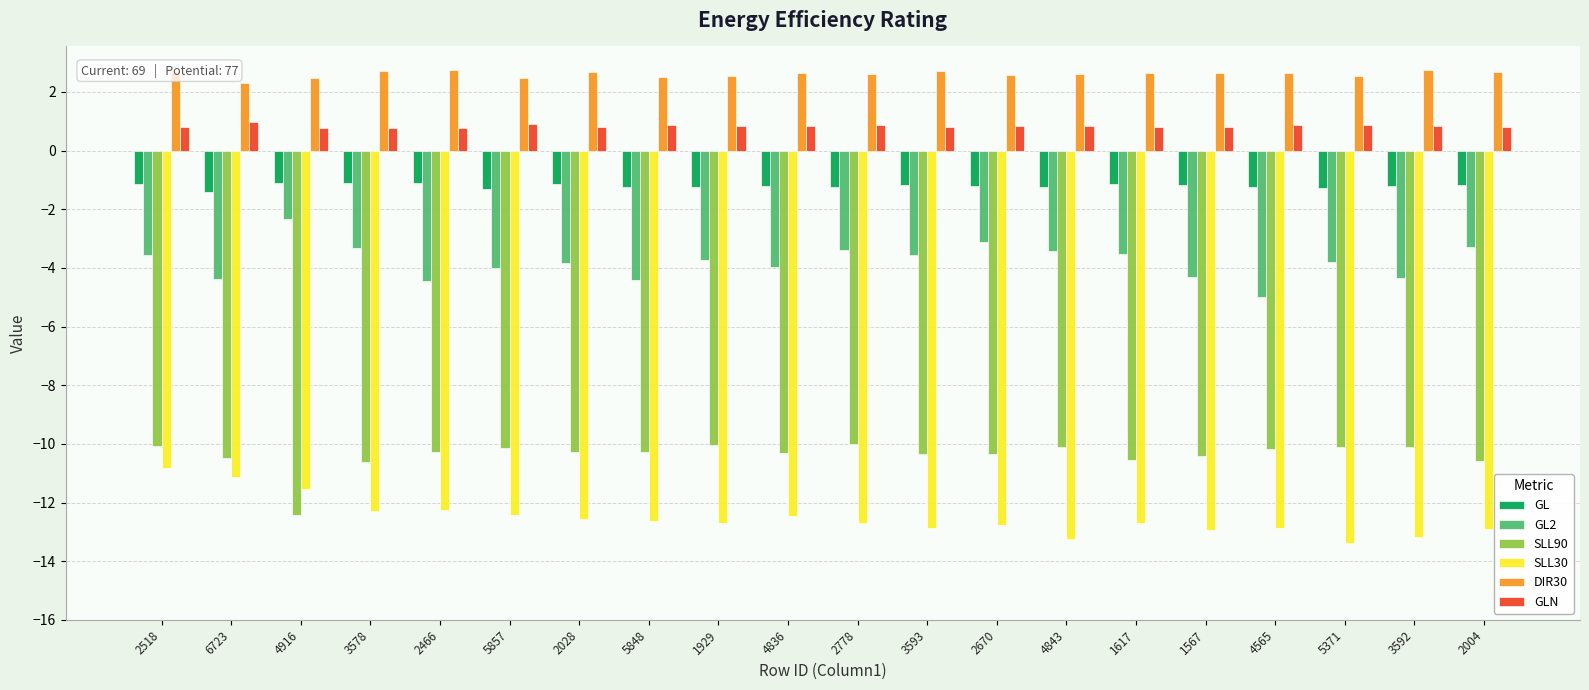

What is the difference between the DIR30 values at 4843 and 3592?

0.1